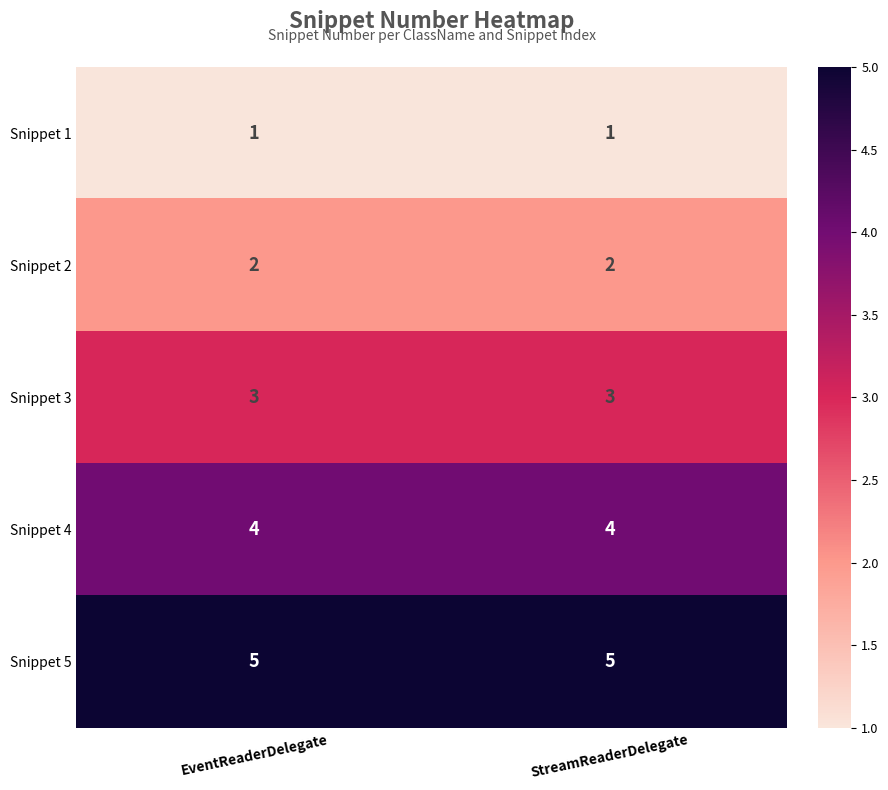

List the series in order of their overall mean, lowest first.

Snippet 1, Snippet 2, Snippet 3, Snippet 4, Snippet 5